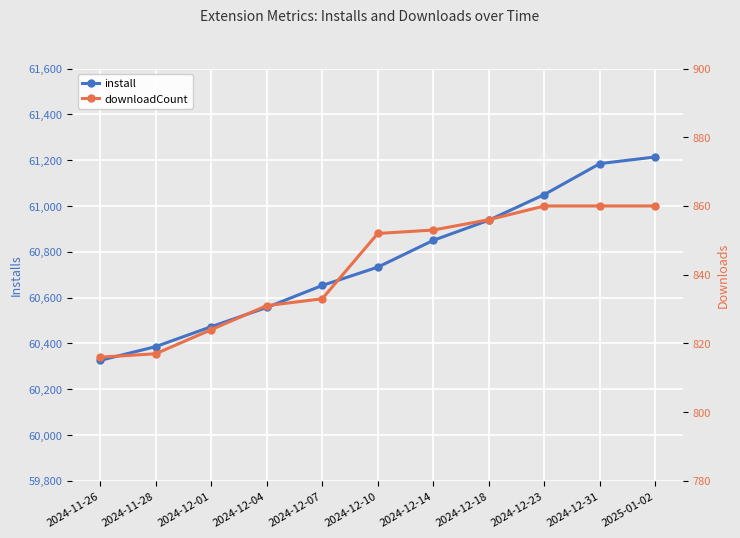

Rank the series by their average value, from highest to lowest.

install, downloadCount